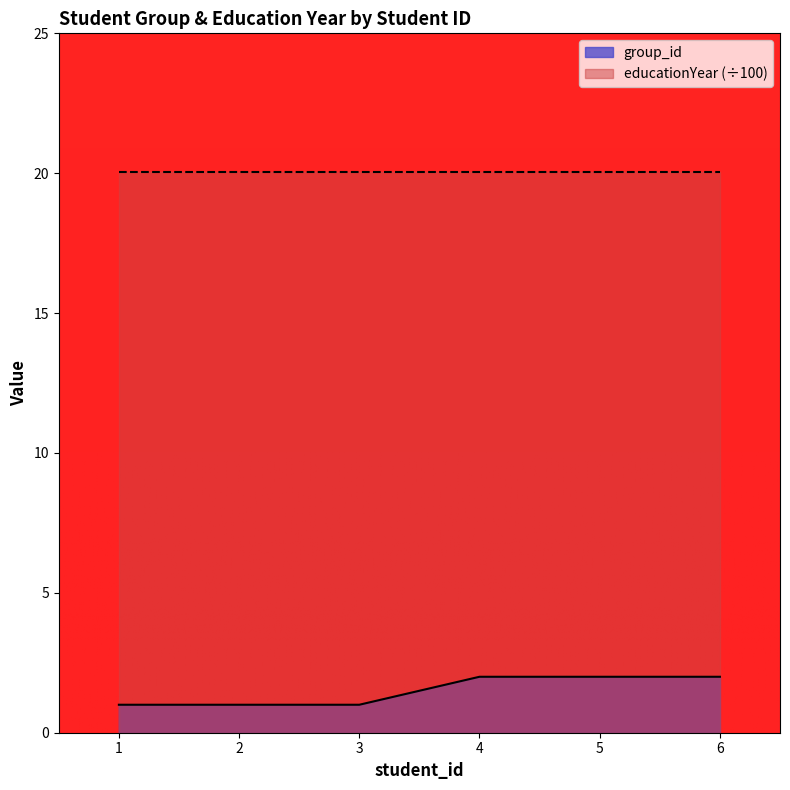

Does the chart have visible grid lines?

No